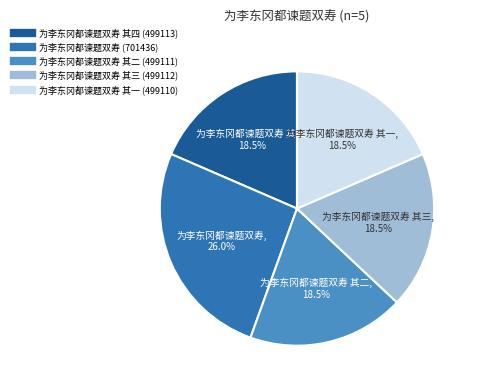

Does any single category account for the majority?

No